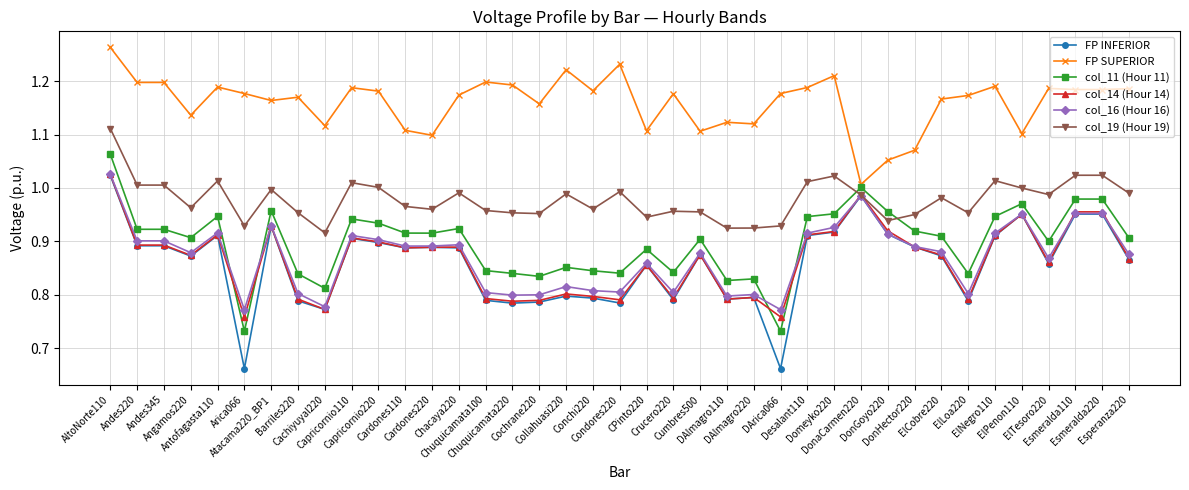

True or false: col_16 (Hour 16) and col_11 (Hour 11) intersect in this chart.

True